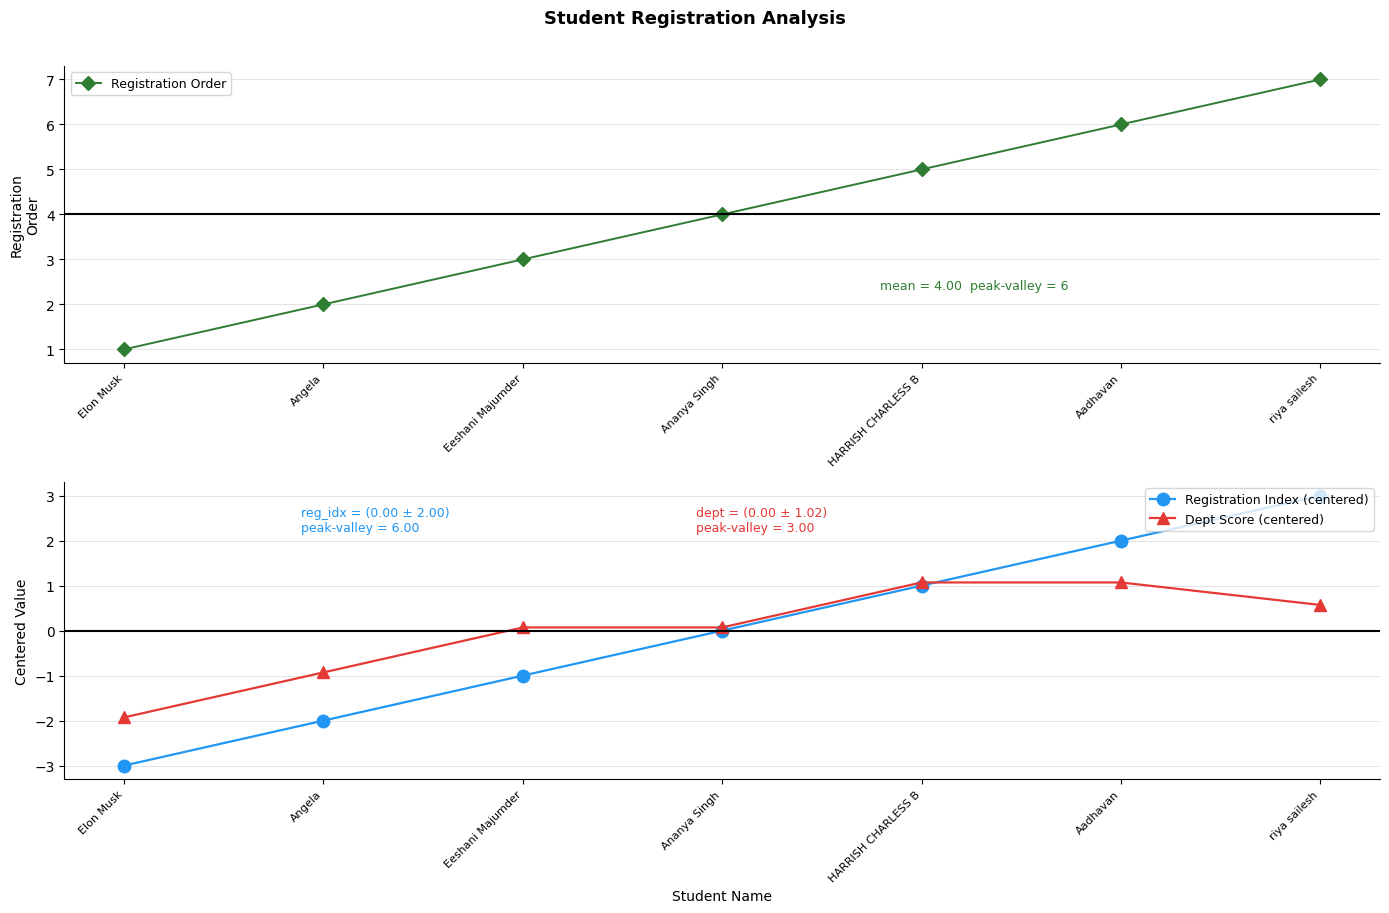

What is the spread (max minus min) of values at Elon Musk?

4.0